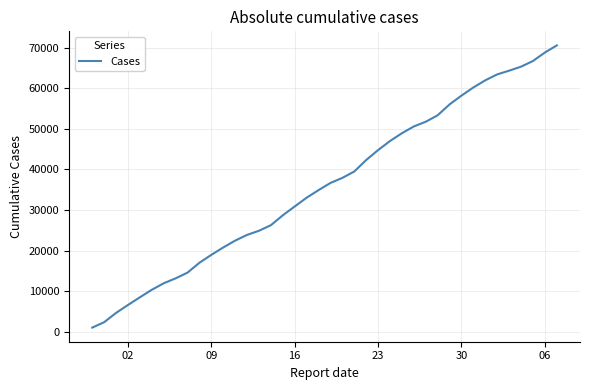

What is the difference between the maximum and minimum values?

69637